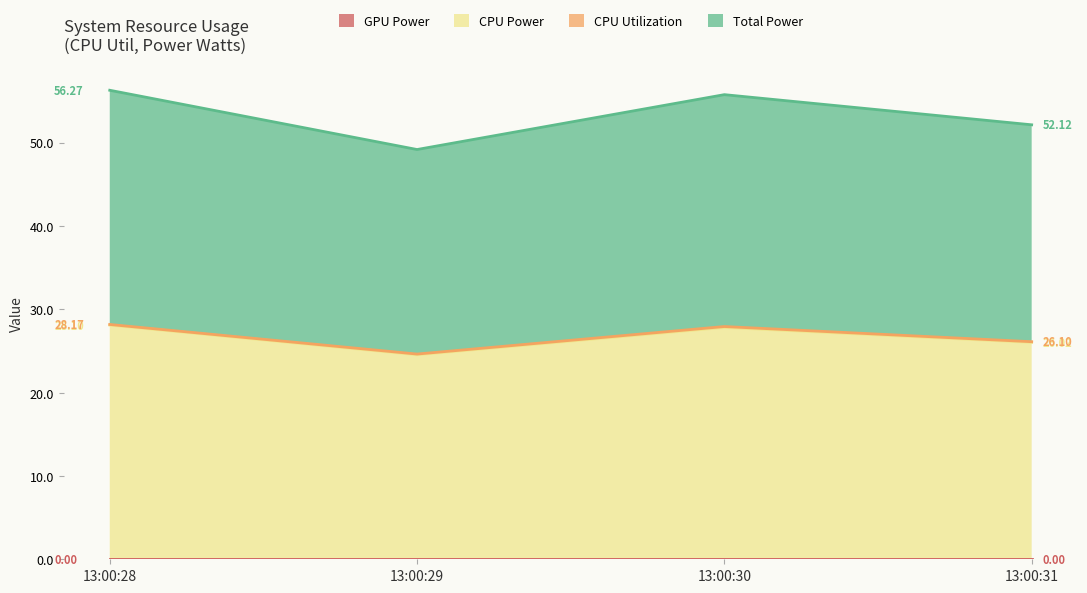

In Total Power, how many points are lower than both neighbors (excluding endpoints)?

1